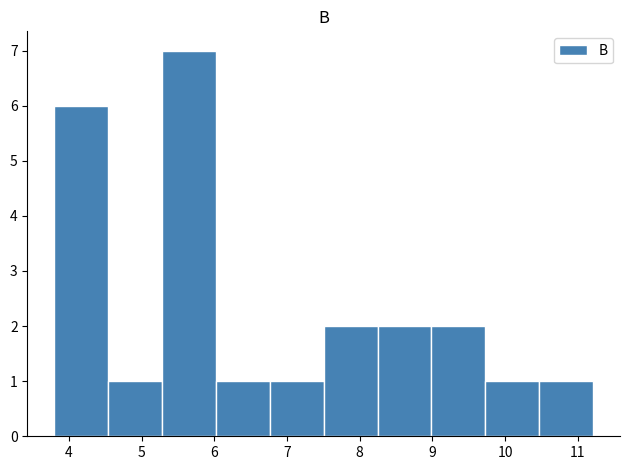

Reading left to right, transcribe this chart: for each bar, give the range it covers on the x-axis and its height. Neither the bar edges nor the heights are printed on the chart, so give them approximately, as read against the axes.

3.8 to 4.5: 6
4.5 to 5.3: 1
5.3 to 6.0: 7
6.0 to 6.8: 1
6.8 to 7.5: 1
7.5 to 8.2: 2
8.2 to 9.0: 2
9.0 to 9.7: 2
9.7 to 10.5: 1
10.5 to 11.2: 1